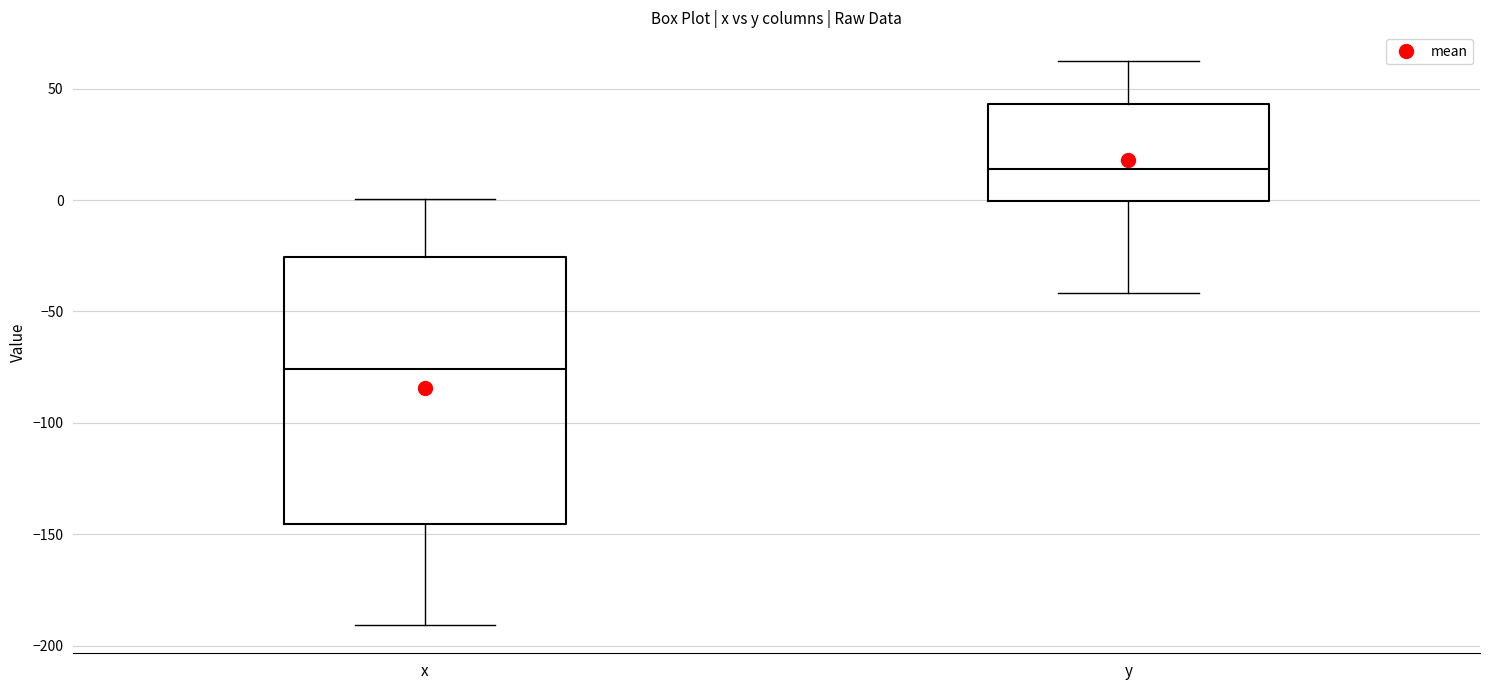

Where does the lower whisker of the box for x end on the y-axis? The values are not printed on the chart, so give them approximately, as read against the axis.

-190